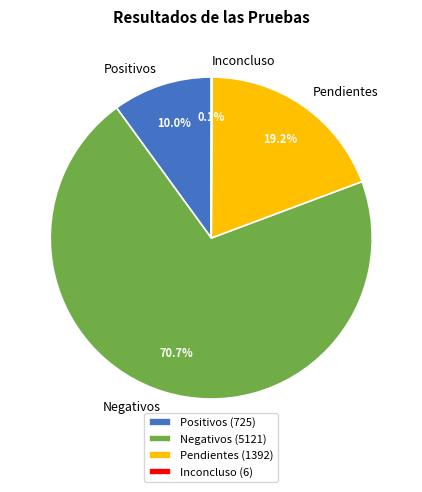

Is there a majority slice in this chart?

Yes